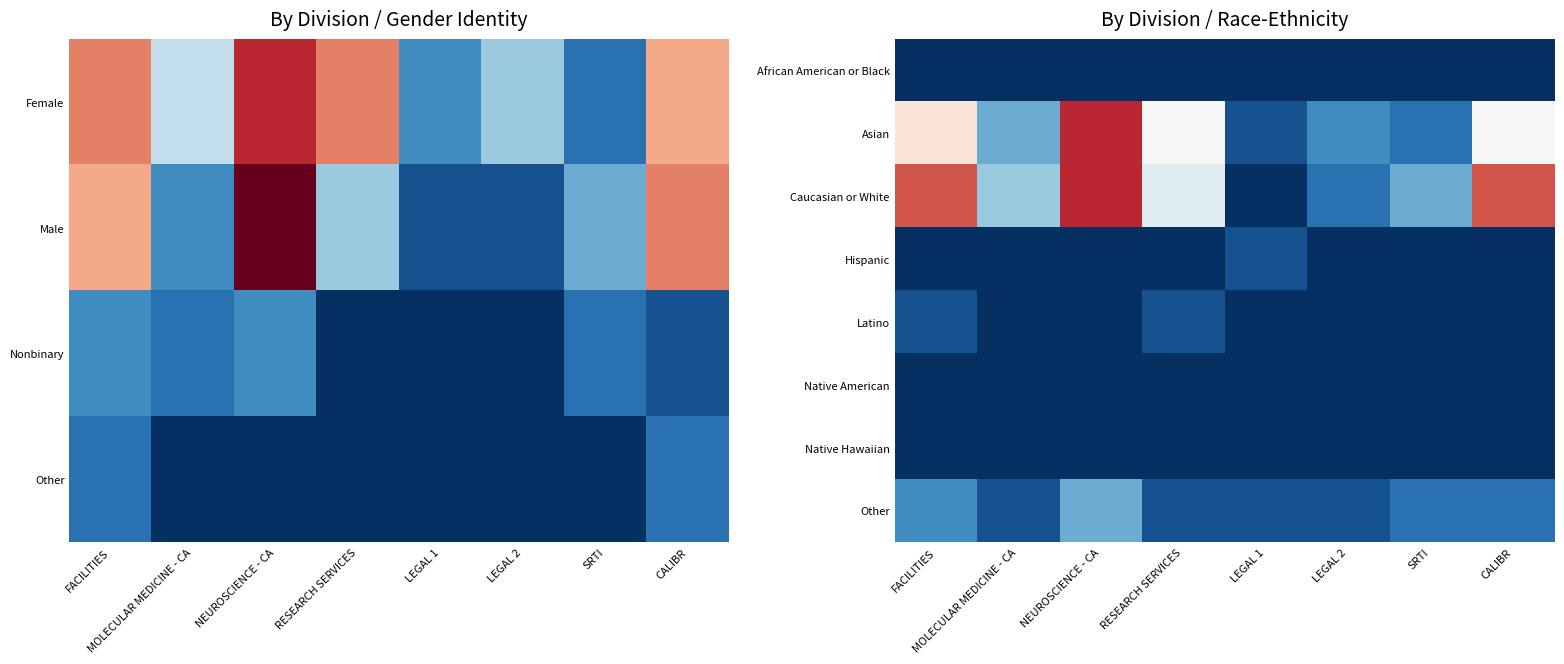

Count the number of data series in this chart.

8